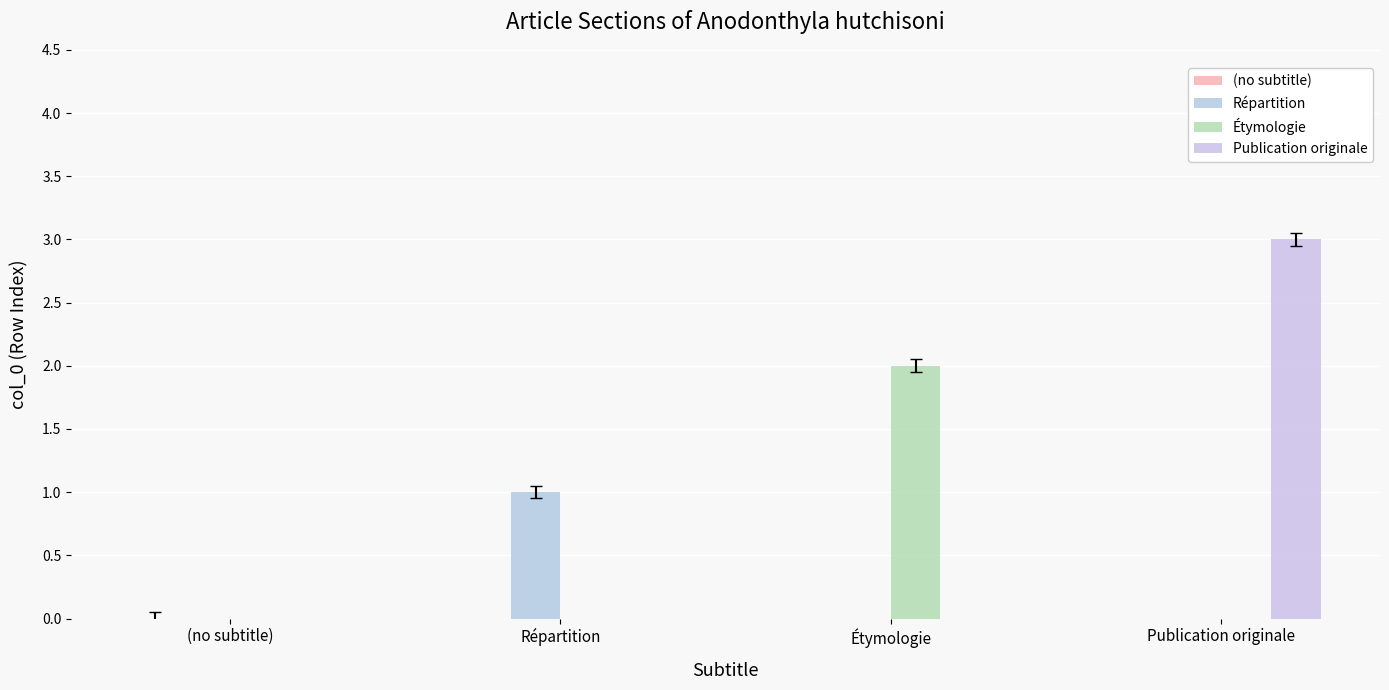

What is the difference between the maximum and minimum values in the Répartition series?

1